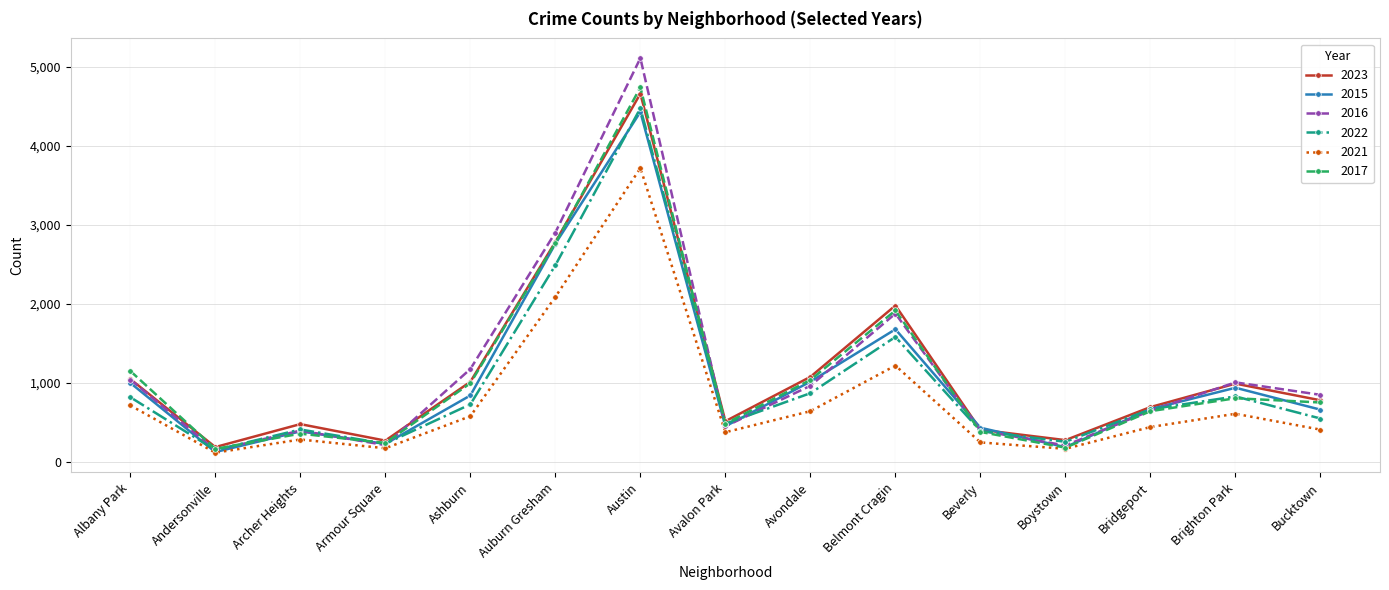

Where is the first local minimum for 2015?

Andersonville